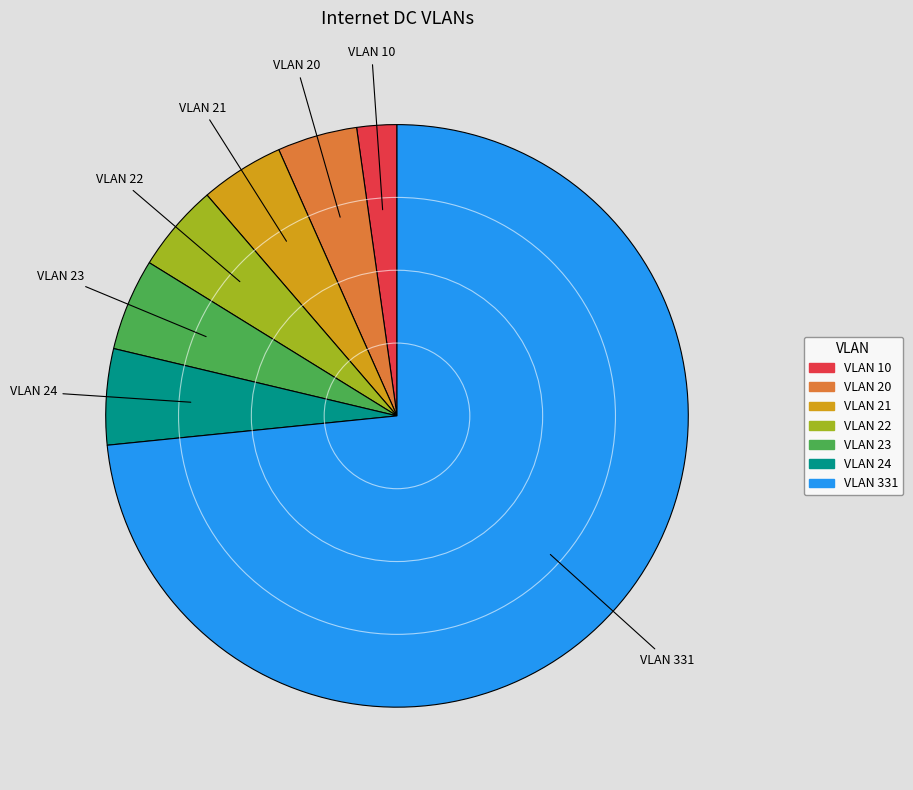

Is VLAN 10 the majority of the pie?

No